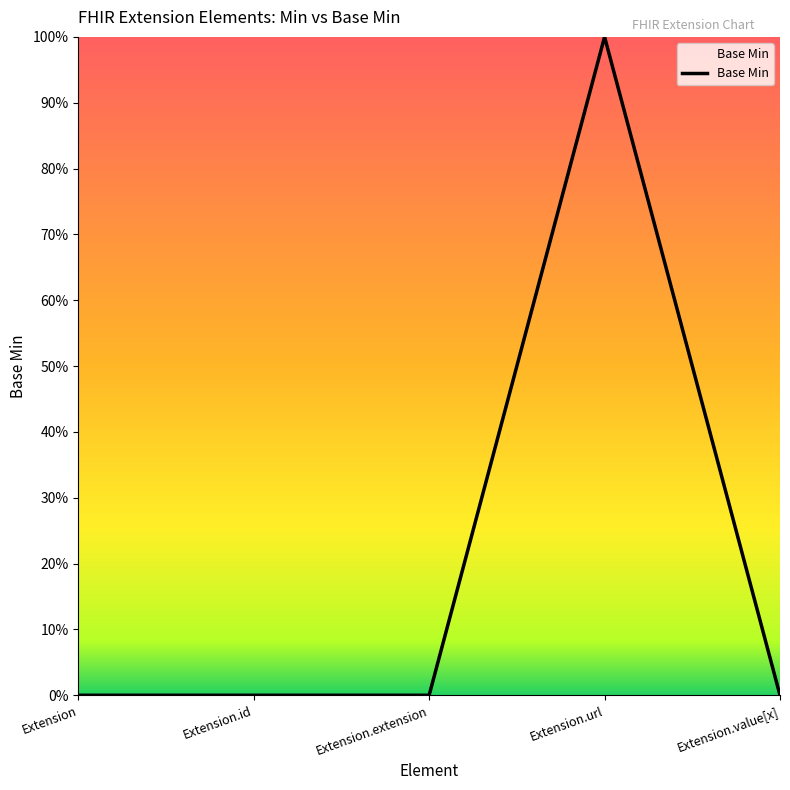

Rank the categories by value from highest to lowest.

Extension.url, Extension, Extension.id, Extension.extension, Extension.value[x]